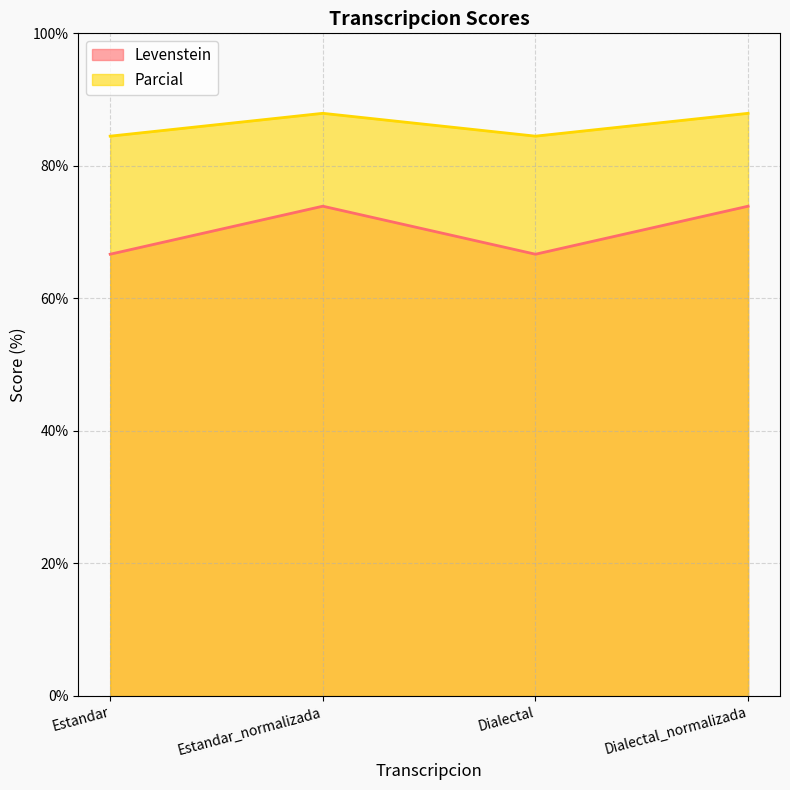

What is the difference between the Parcial values at Dialectal and Estandar_normalizada?

3.4